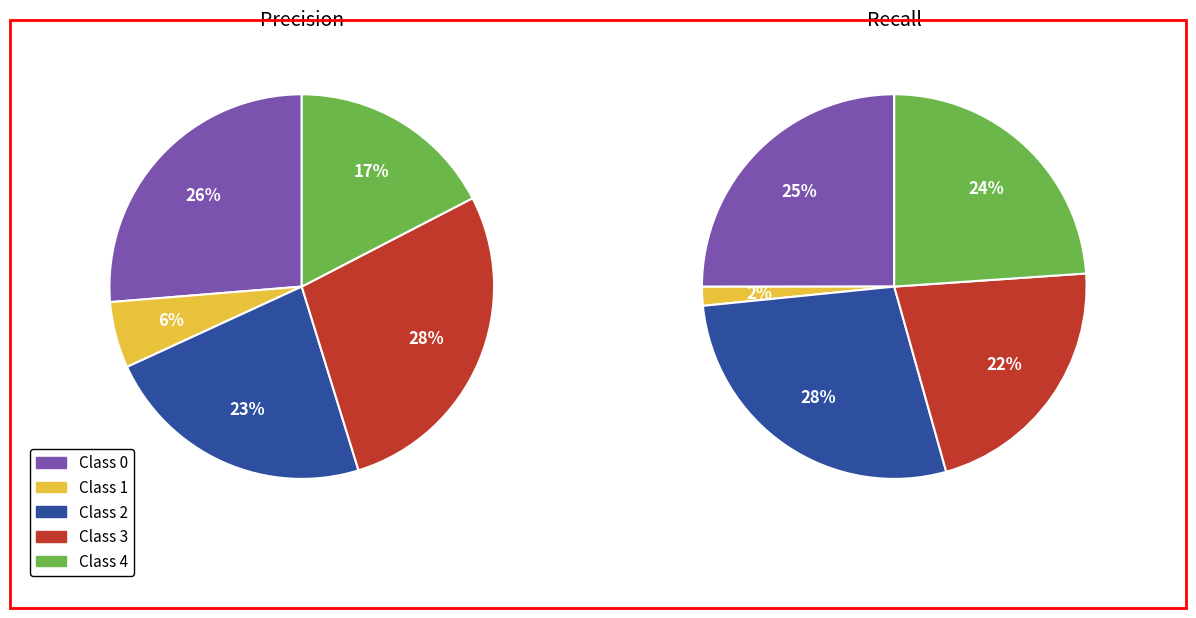

Is there any slice that represents more than half of the pie?

No